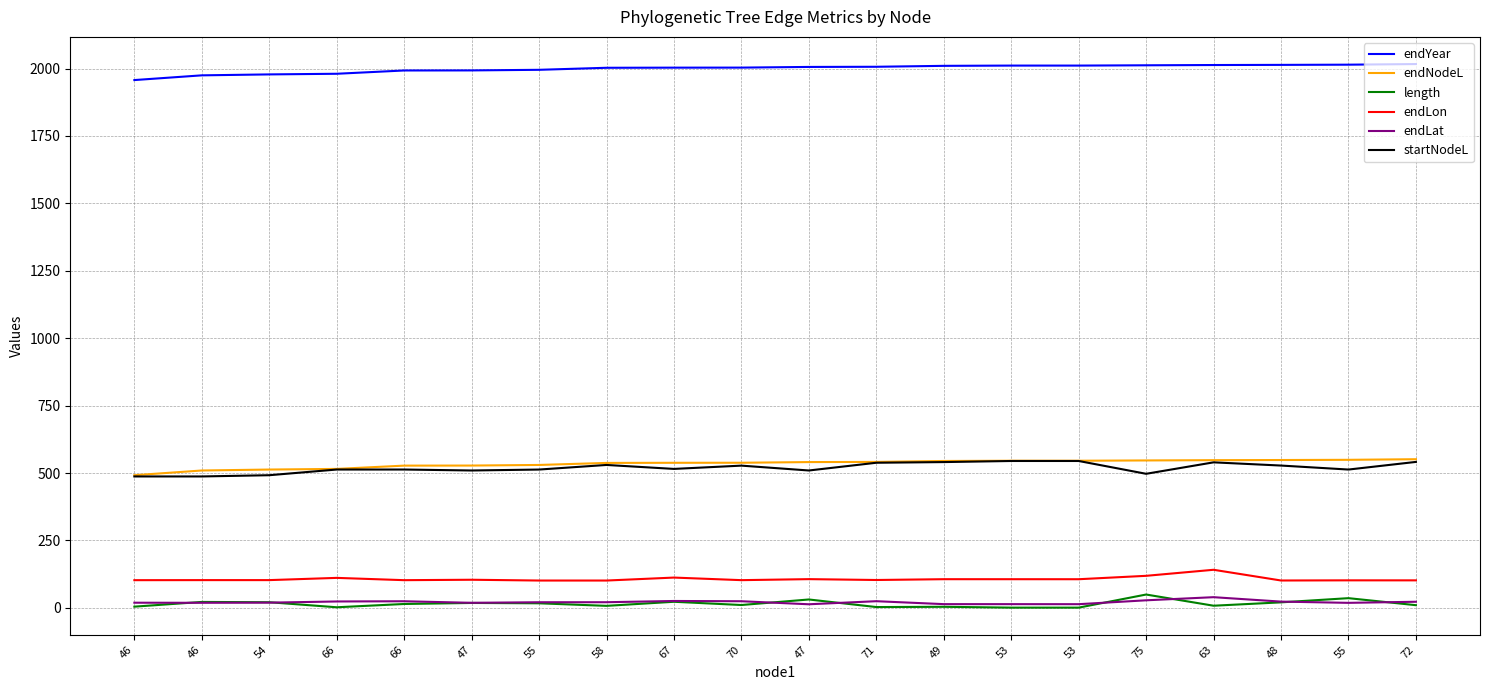

Which series has the widest spread of values?

endYear